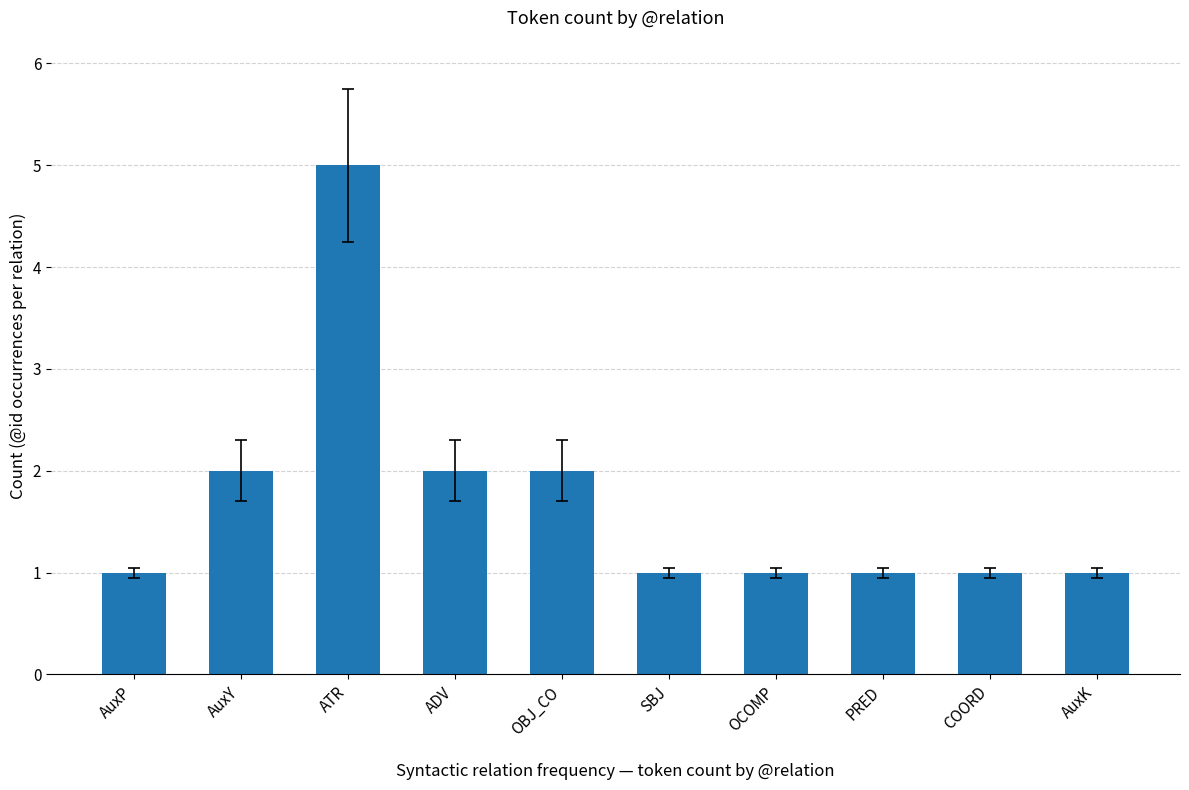

What is the smallest value displayed?

1